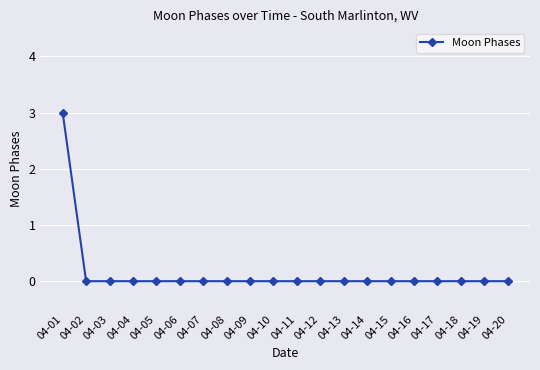

The chart shows a value of 1 at 04-11. True or false?

False